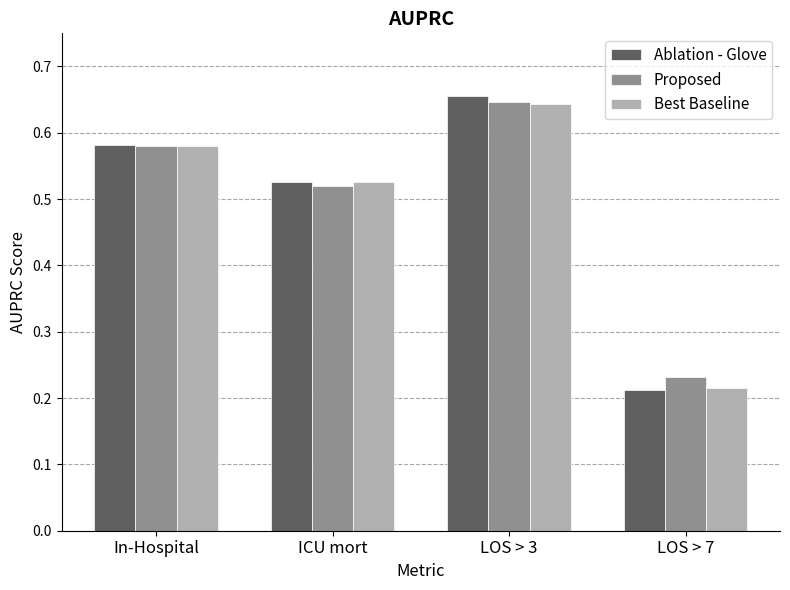

How many distinct data groups are displayed?

3